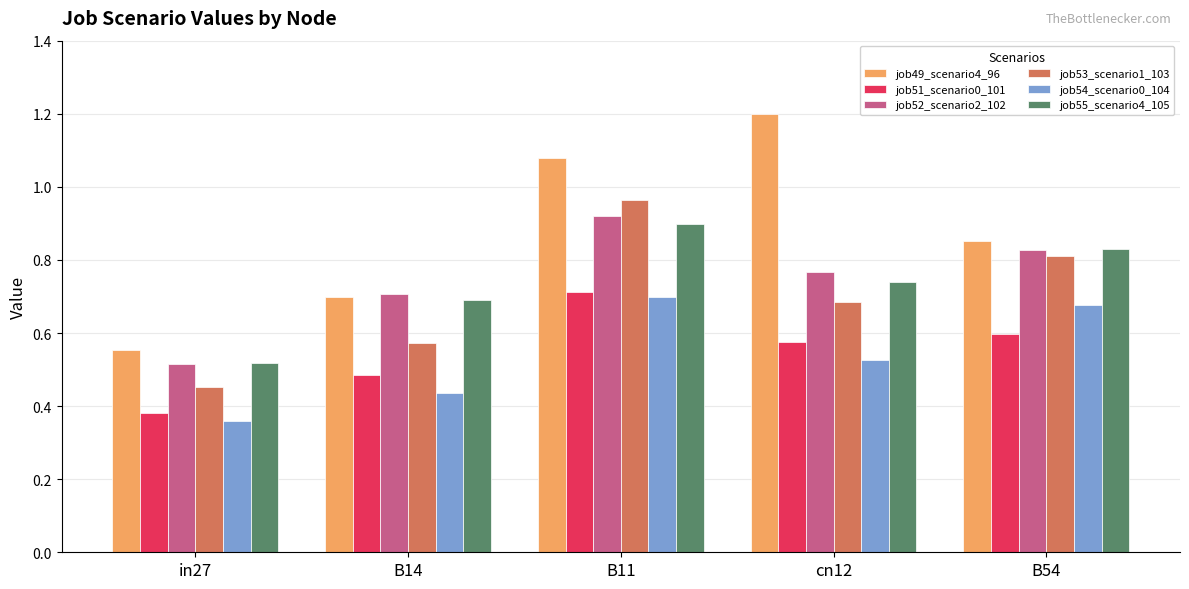

What is the difference between the maximum and minimum values in the job54_scenario0_104 series?

0.3